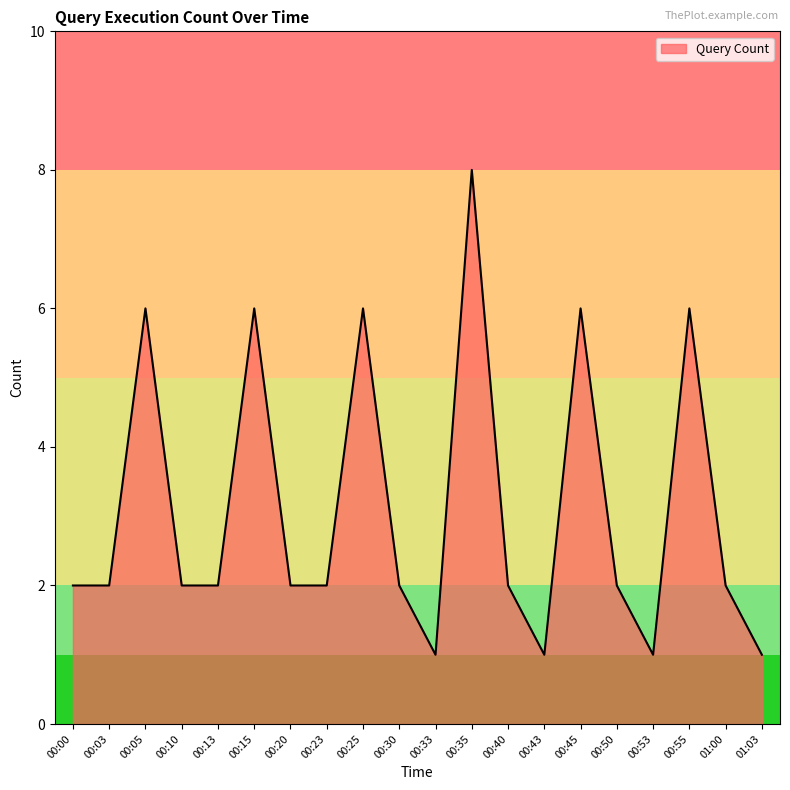

What is the minimum value shown in the chart?

1